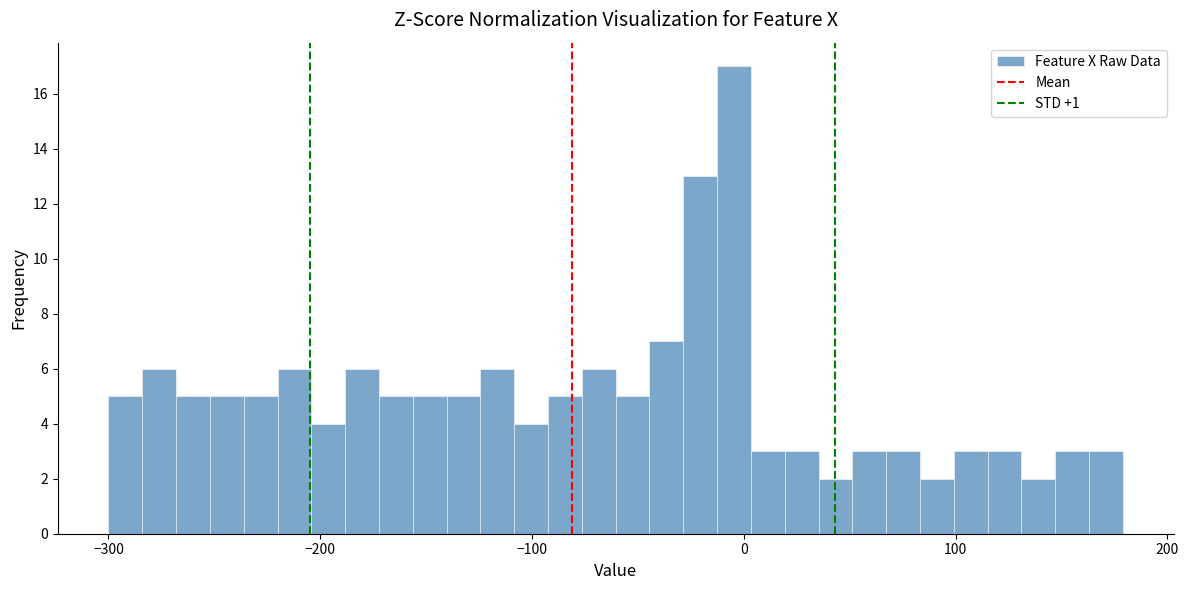

Around what value on the x-axis is the tallest bar? Give the approximate position of its centre, as read against the axis.

0